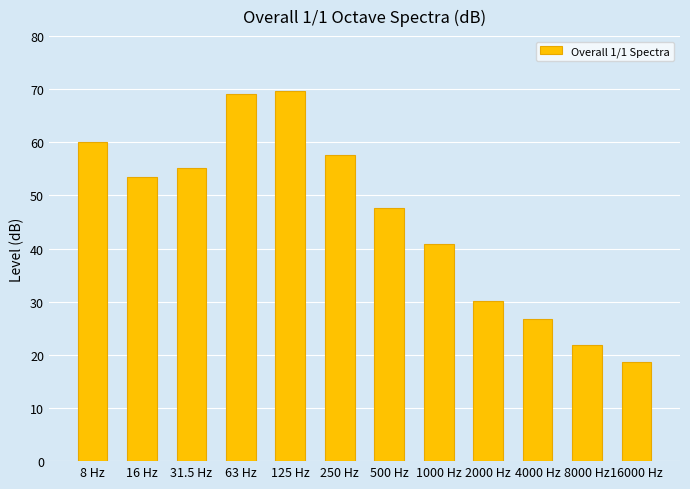

What is the difference between the maximum and second lowest values?

47.8